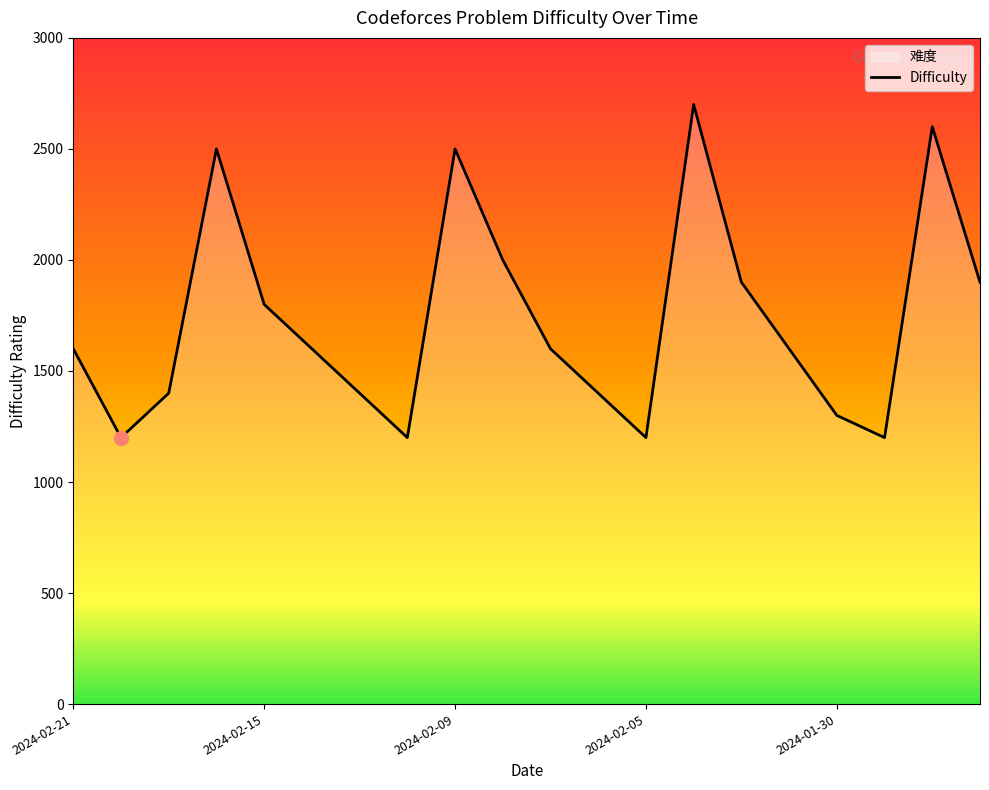

What is the value of the 17th point from the left?

1300